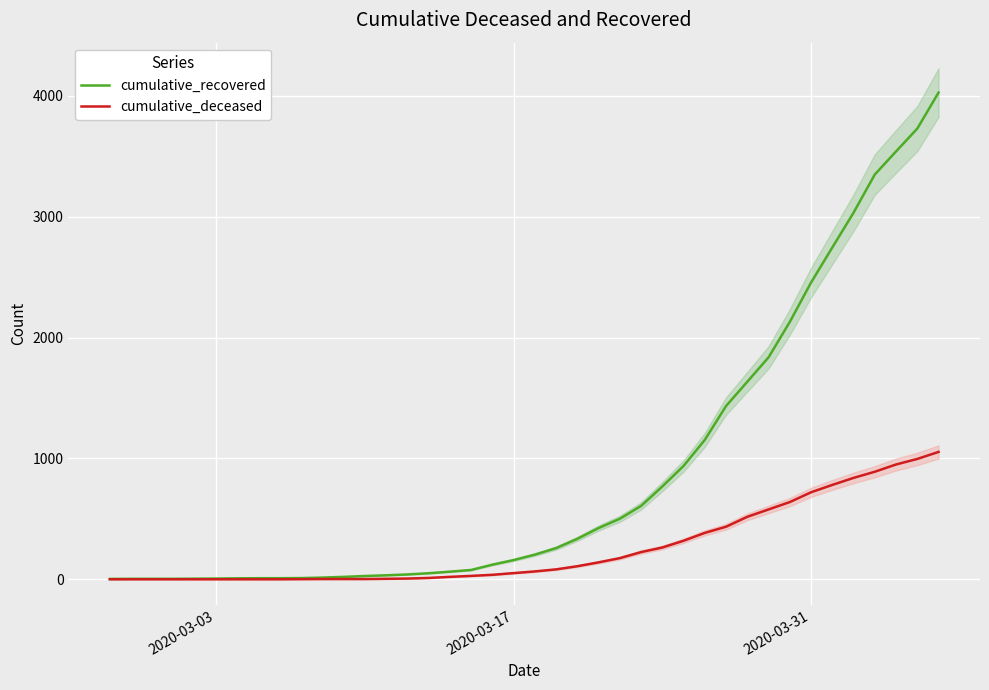

How many series are shown in this chart?

2